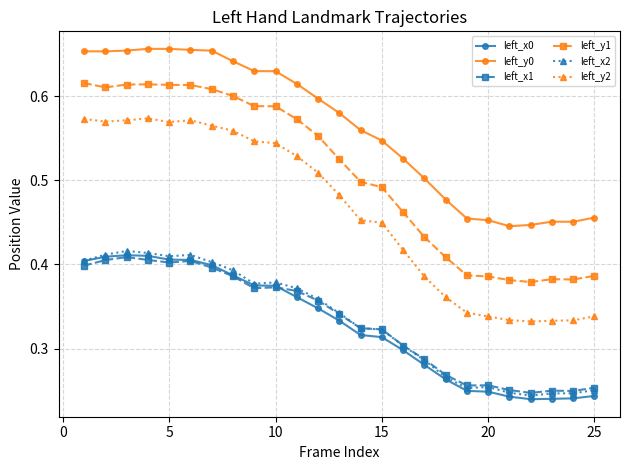

At how many categories does at least one series exceed 0?

25